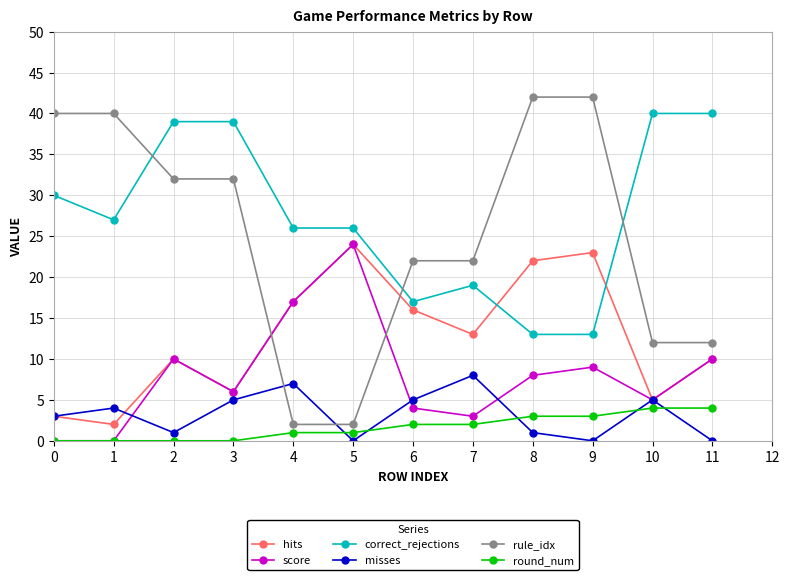

In misses, how many points are higher than both neighbors (excluding endpoints)?

4